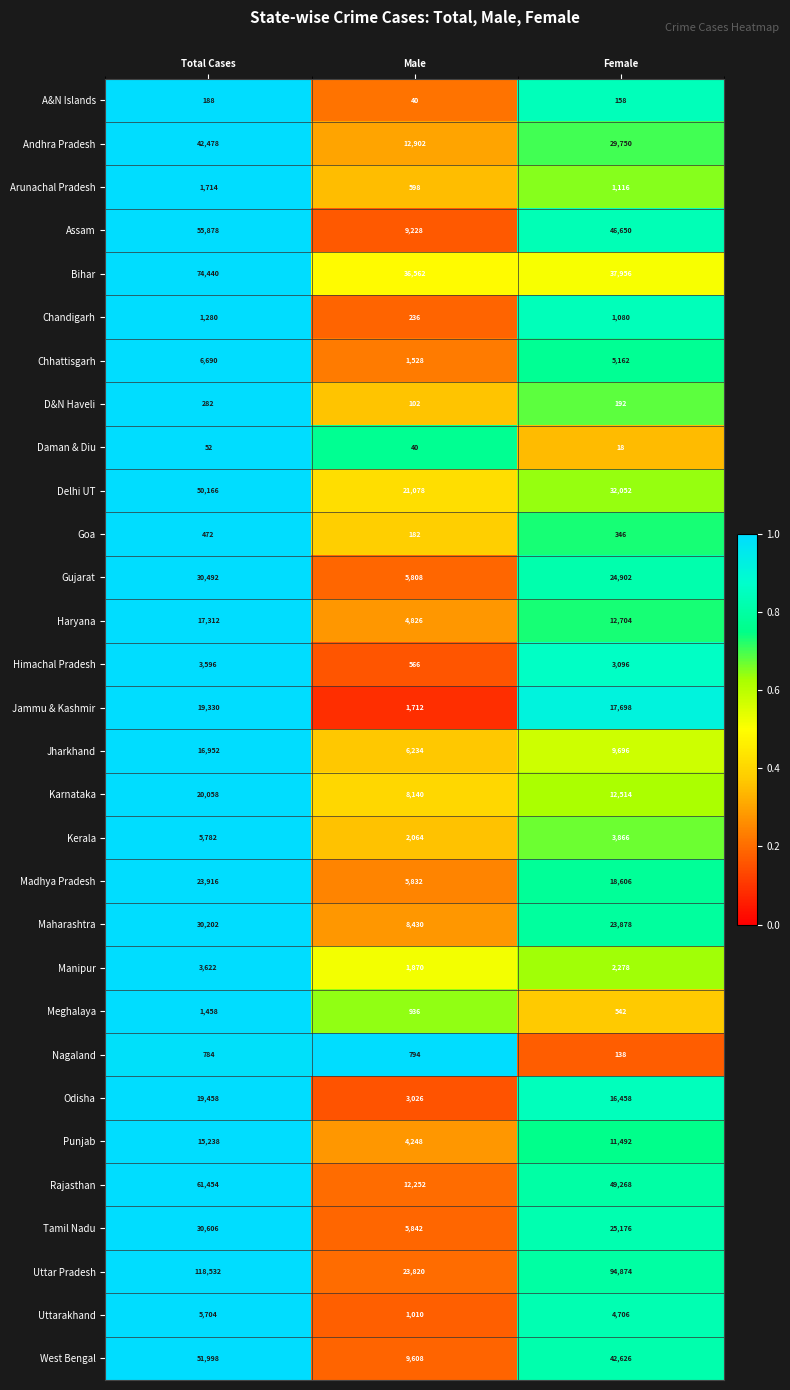

Which series has the largest total across all categories?

Uttar Pradesh